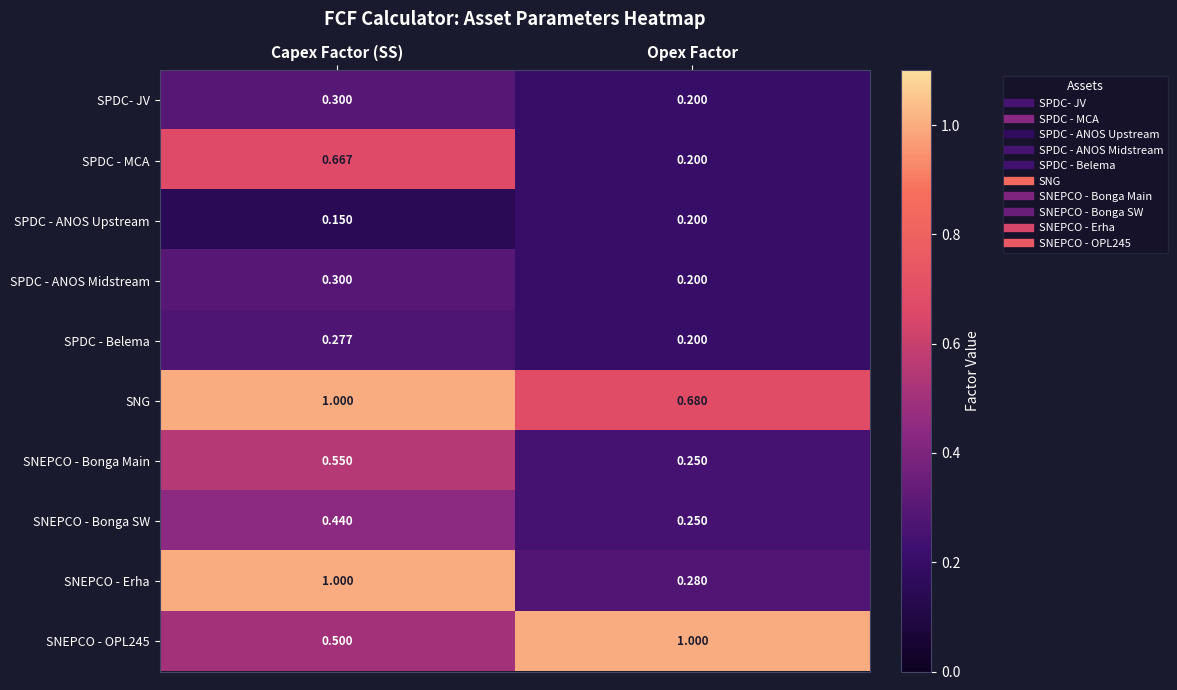

Between Capex Factor (SS) and Opex Factor, which series saw the biggest shift?

SNEPCO - Erha